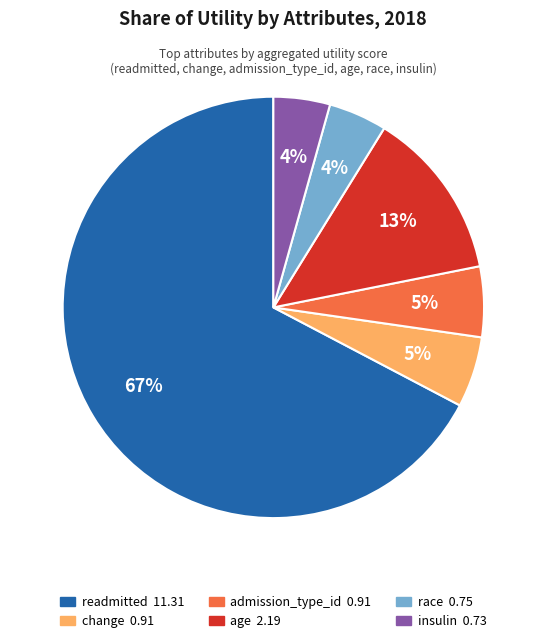

To the nearest percent, what is the average slice percentage?

17%